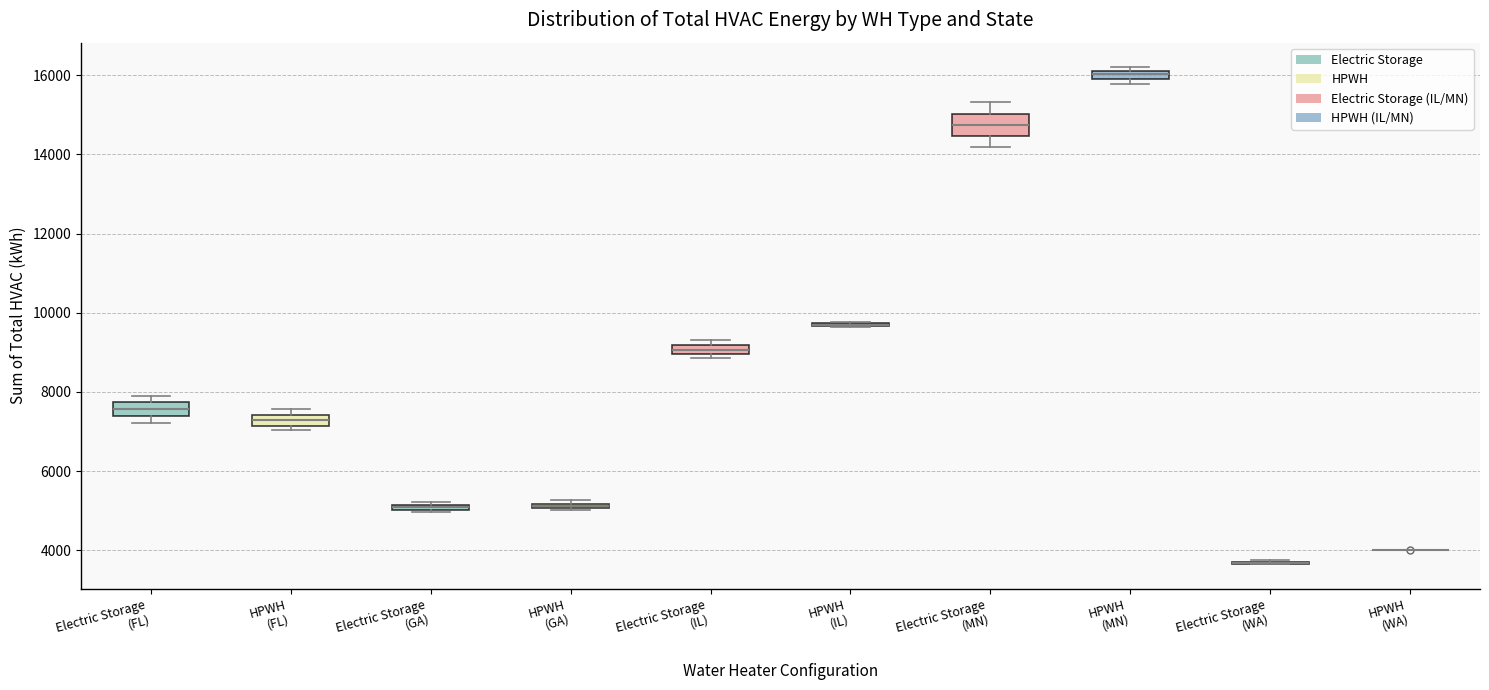

Where is the upper edge of the box for Electric Storage (GA) on the y-axis? The values are not printed on the chart, so give them approximately, as read against the axis.

5200